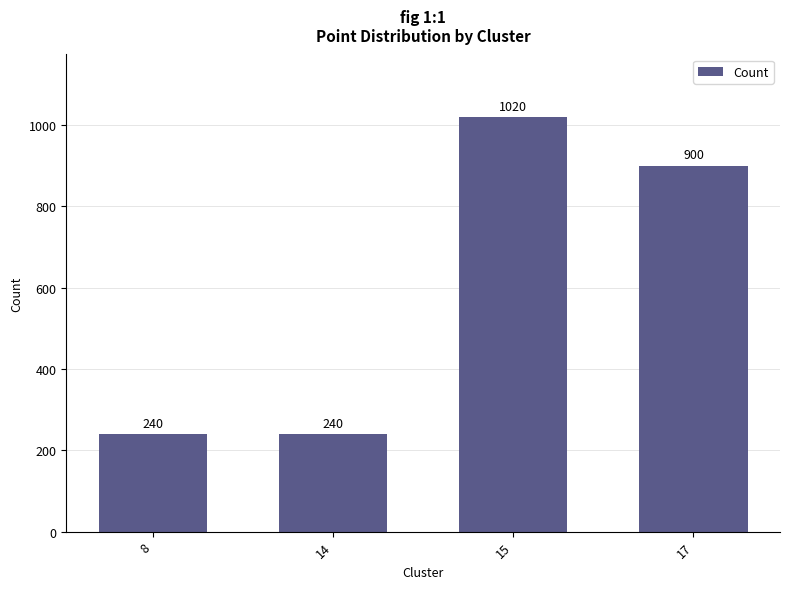

What is the sum of all values?

2400